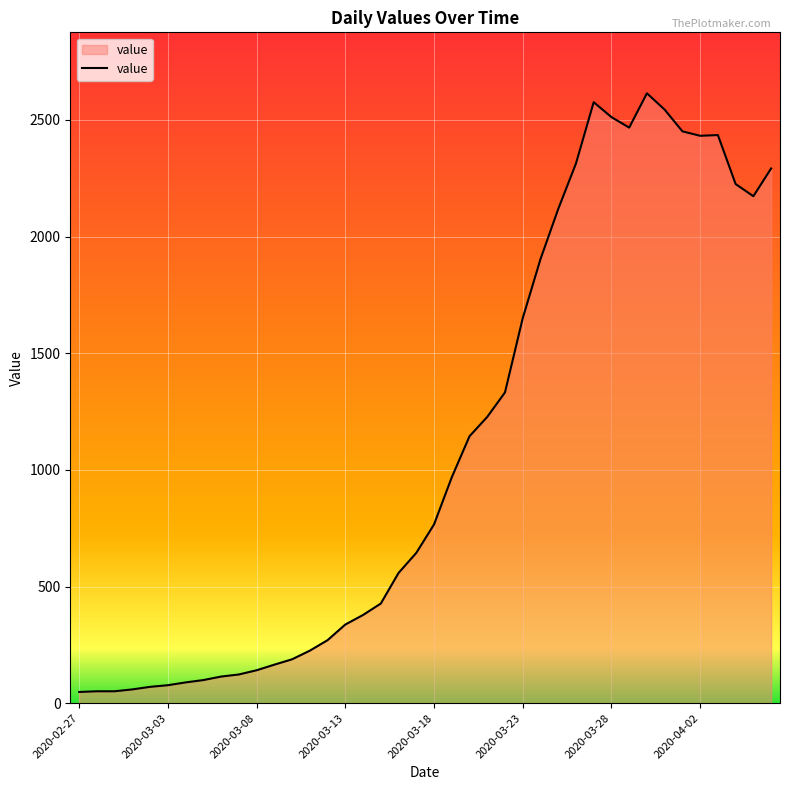

What is the maximum value shown in the chart?

2614